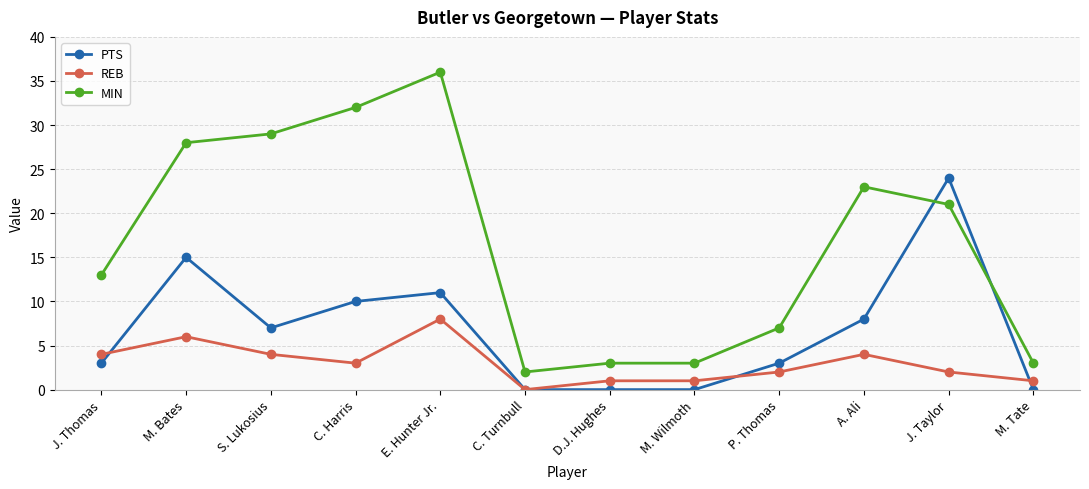

Which series changed the most between P. Thomas and A. Ali?

MIN